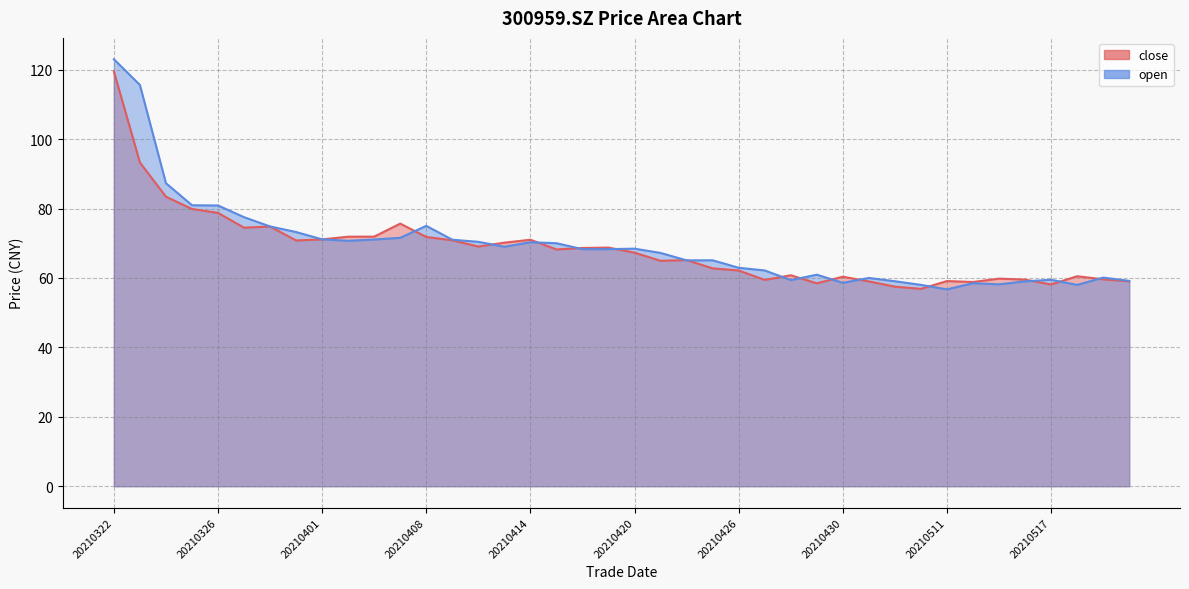

At which label does close reach its minimum?

20210510